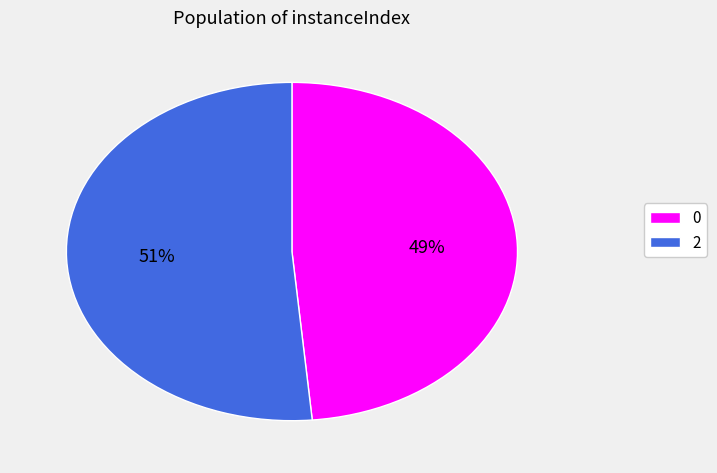

Which has a higher value, 0 or 2?

2